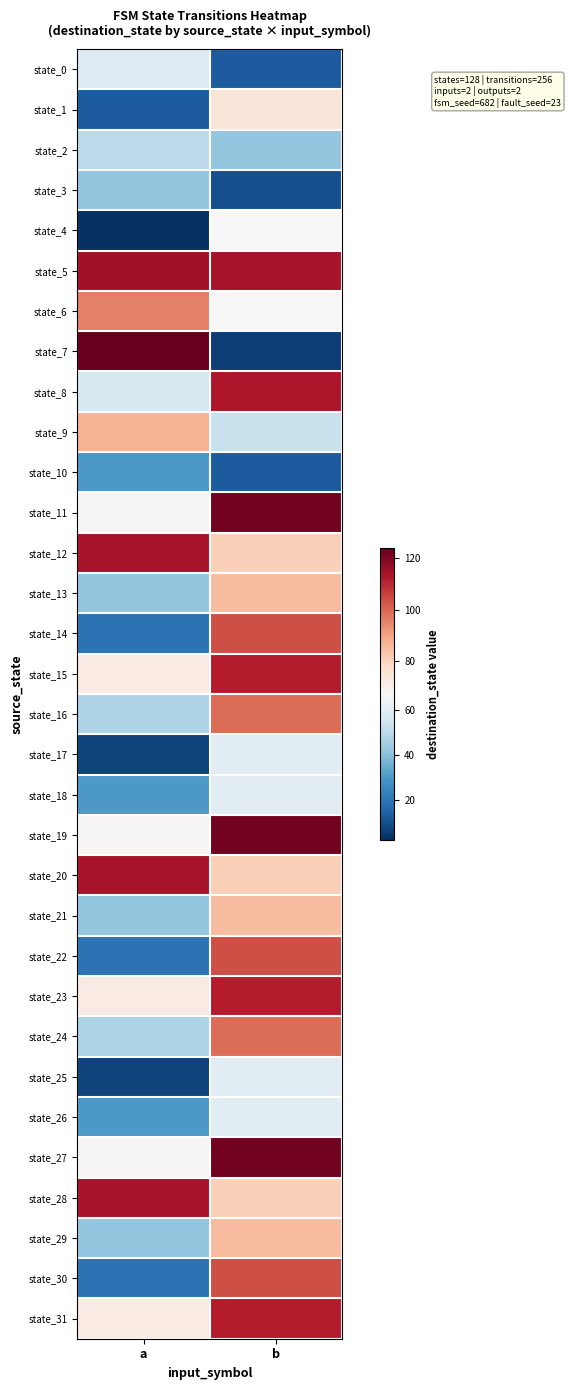

Reading right to left, list all the values displayed in this chart.

state_0: b=13	a=59
state_1: b=74	a=13
state_2: b=42	a=50
state_3: b=10	a=42
state_4: b=67	a=2
state_5: b=114	a=115
state_6: b=67	a=96
state_7: b=6	a=124
state_8: b=113	a=57
state_9: b=53	a=87
state_10: b=13	a=30
state_11: b=122	a=68
state_12: b=81	a=114
state_13: b=85	a=42
state_14: b=104	a=19
state_15: b=112	a=72
state_16: b=99	a=47
state_17: b=60	a=7
state_18: b=60	a=30
state_19: b=122	a=68
state_20: b=81	a=114
state_21: b=85	a=42
state_22: b=104	a=19
state_23: b=112	a=72
state_24: b=99	a=47
state_25: b=60	a=7
state_26: b=60	a=30
state_27: b=122	a=68
state_28: b=81	a=114
state_29: b=85	a=42
state_30: b=104	a=19
state_31: b=112	a=72